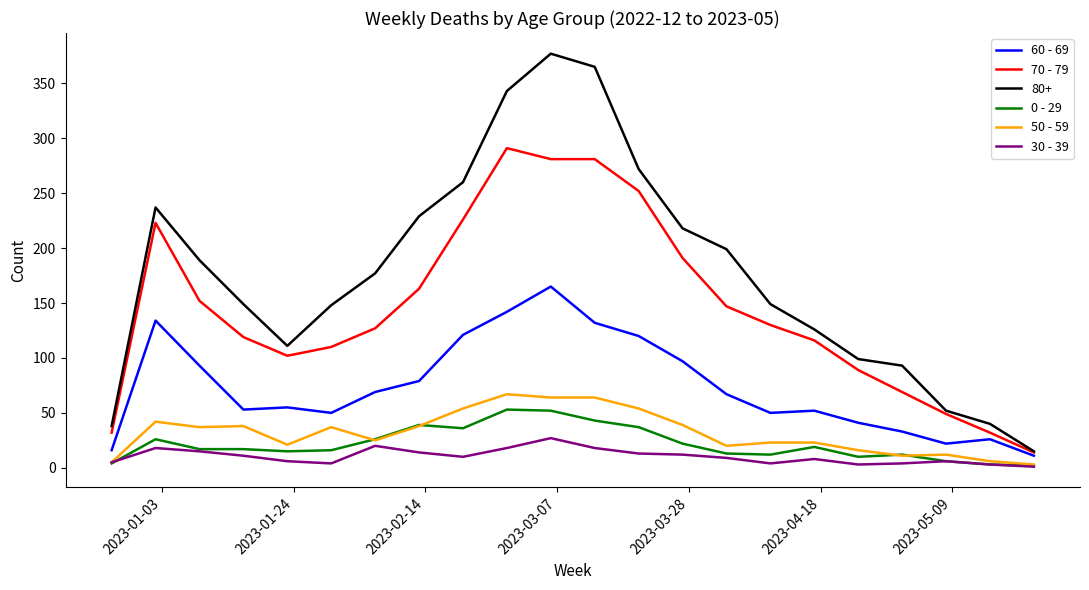

True or false: 70 - 79 and 30 - 39 cross at least once.

False